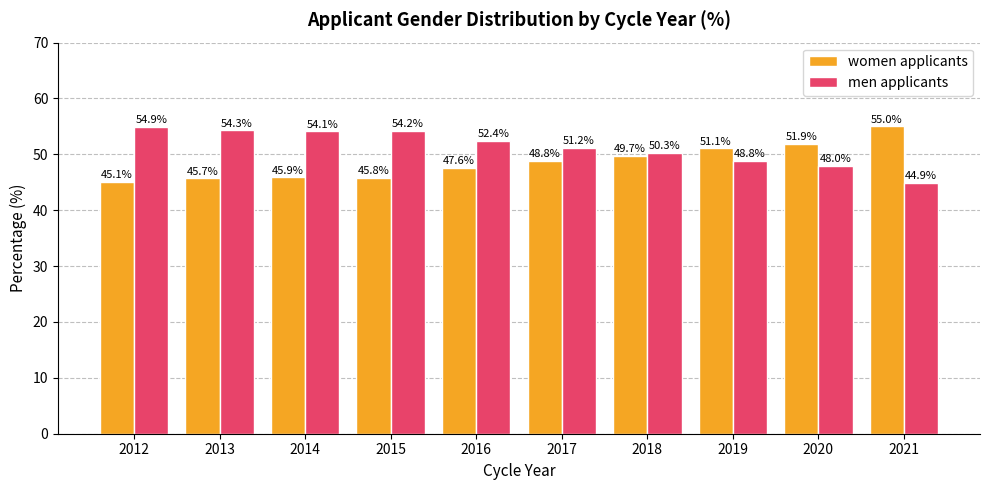

What is the total value across all series at 2019?

99.9